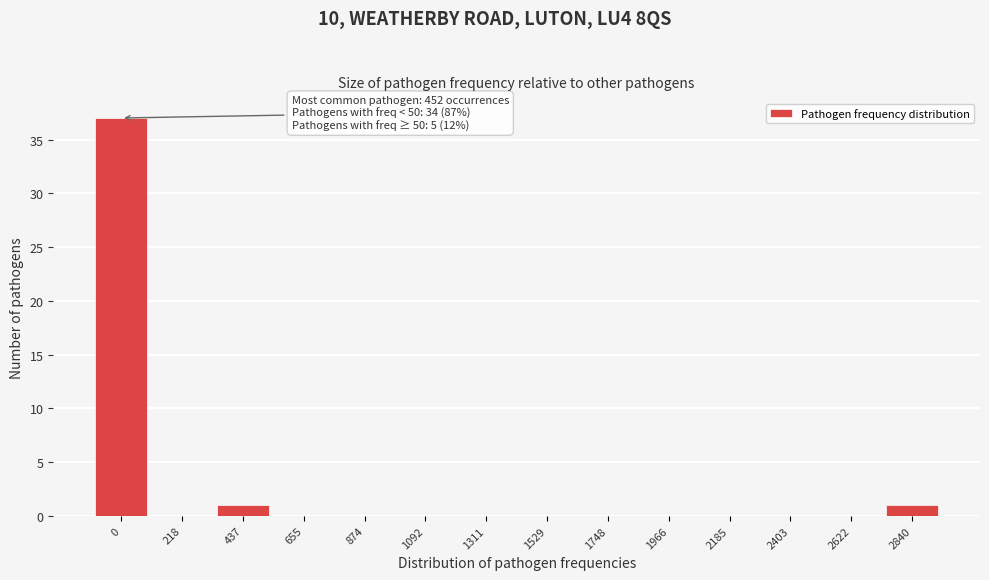

Reading left to right, list all the values displayed in this chart.

0=37	218=0	437=1	655=0	874=0	1092=0	1311=0	1529=0	1748=0	1966=0	2185=0	2403=0	2622=0	2840=1